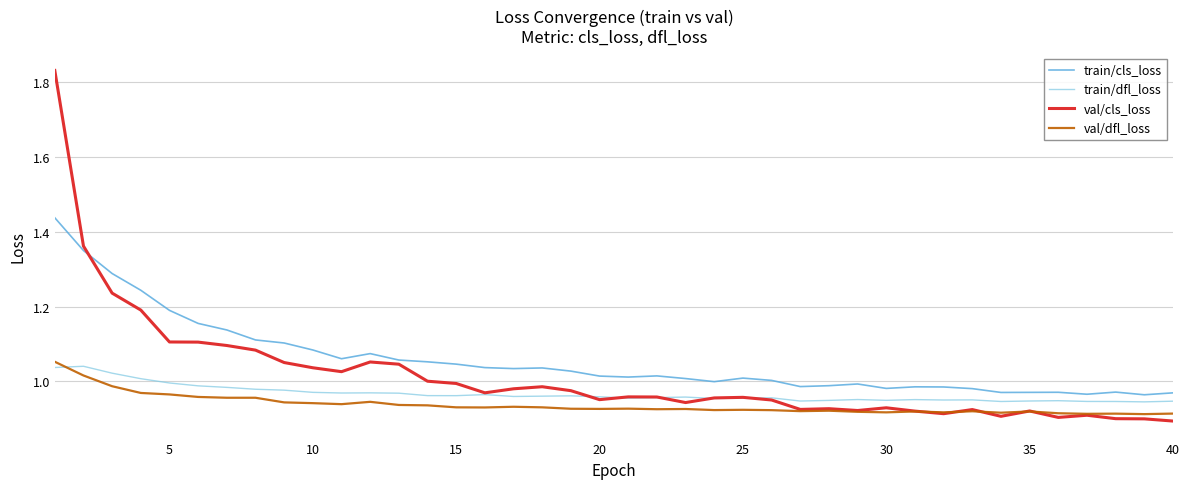

Which series has the largest total across all categories?

train/cls_loss